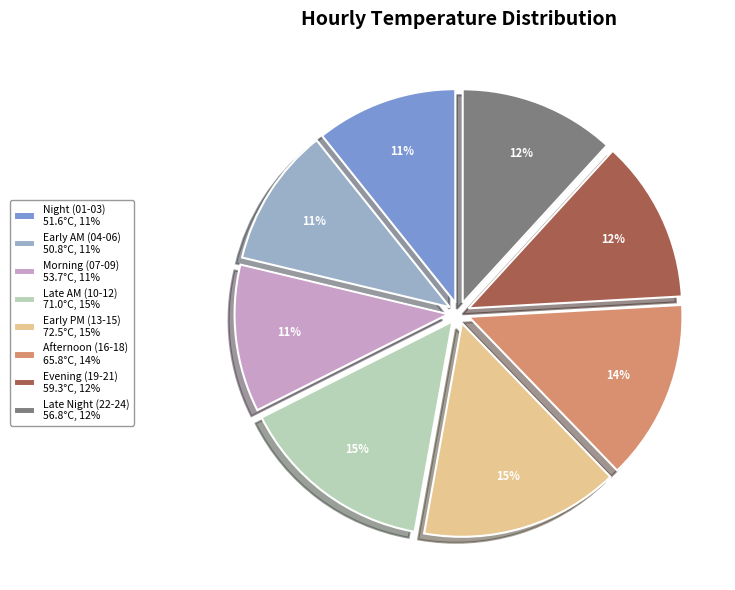

Do Early PM (13-15) 72.5°C, 15% and Evening (19-21) 59.3°C, 12% together represent more than half of the pie?

No